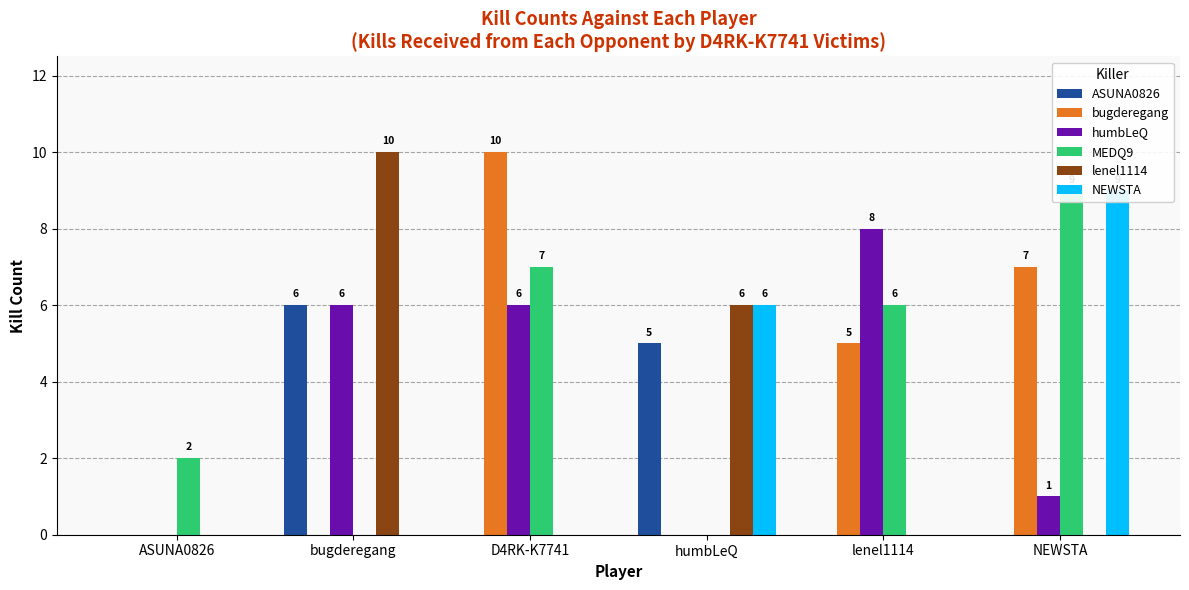

What is the label of the 2nd bar from the left?

bugderegang